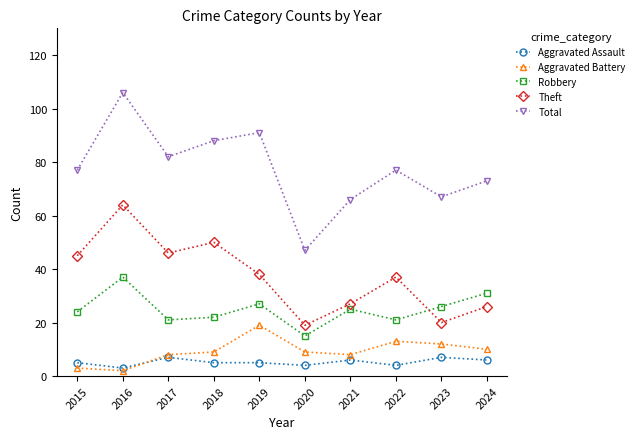

Count the number of categories in the chart.

10